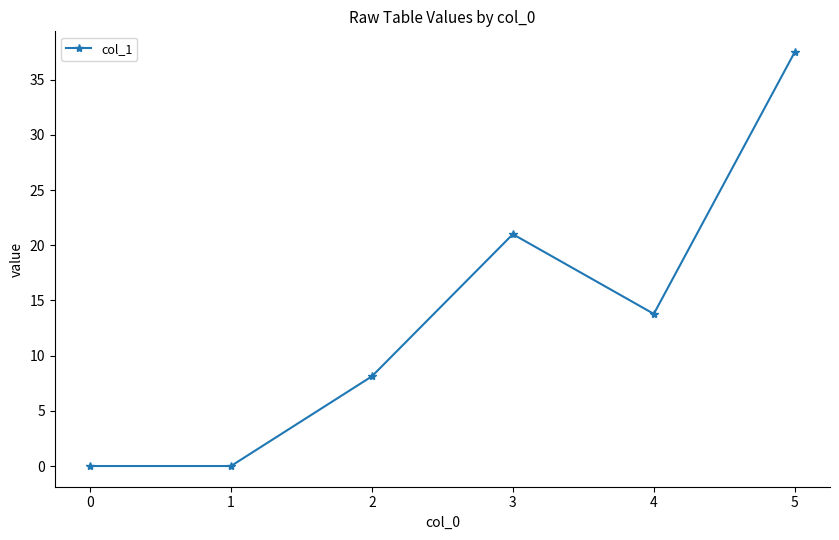

Does the chart have visible grid lines?

No